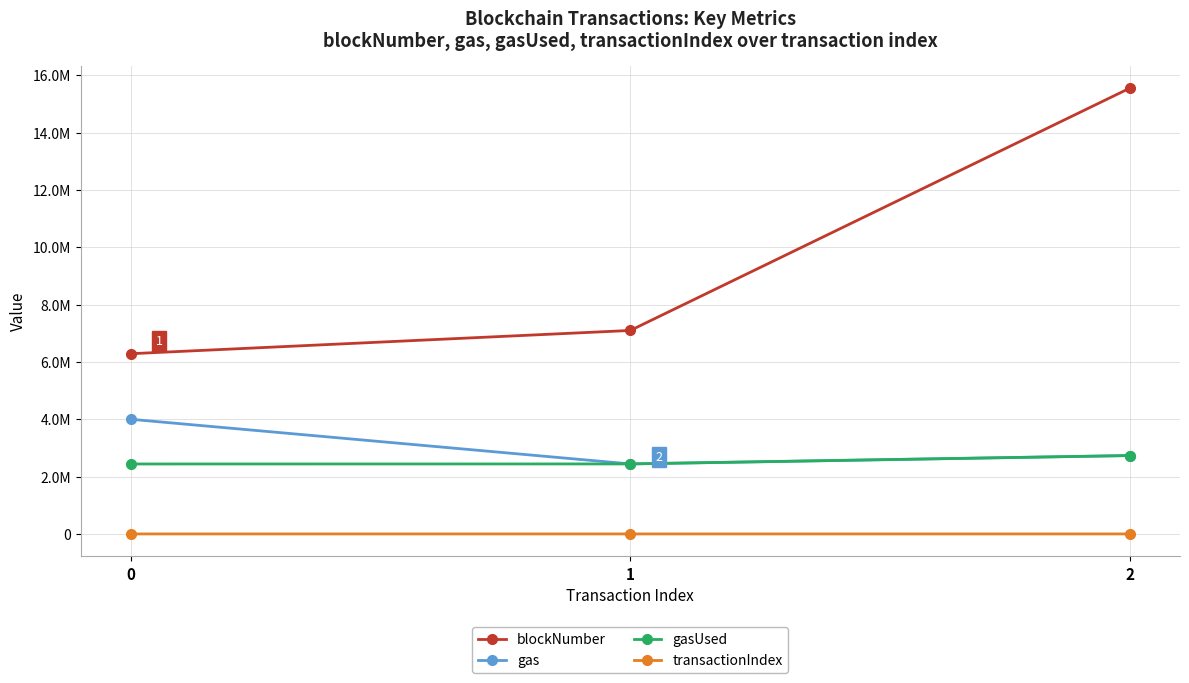

What are all the series names shown in the legend?

blockNumber, gas, gasUsed, transactionIndex